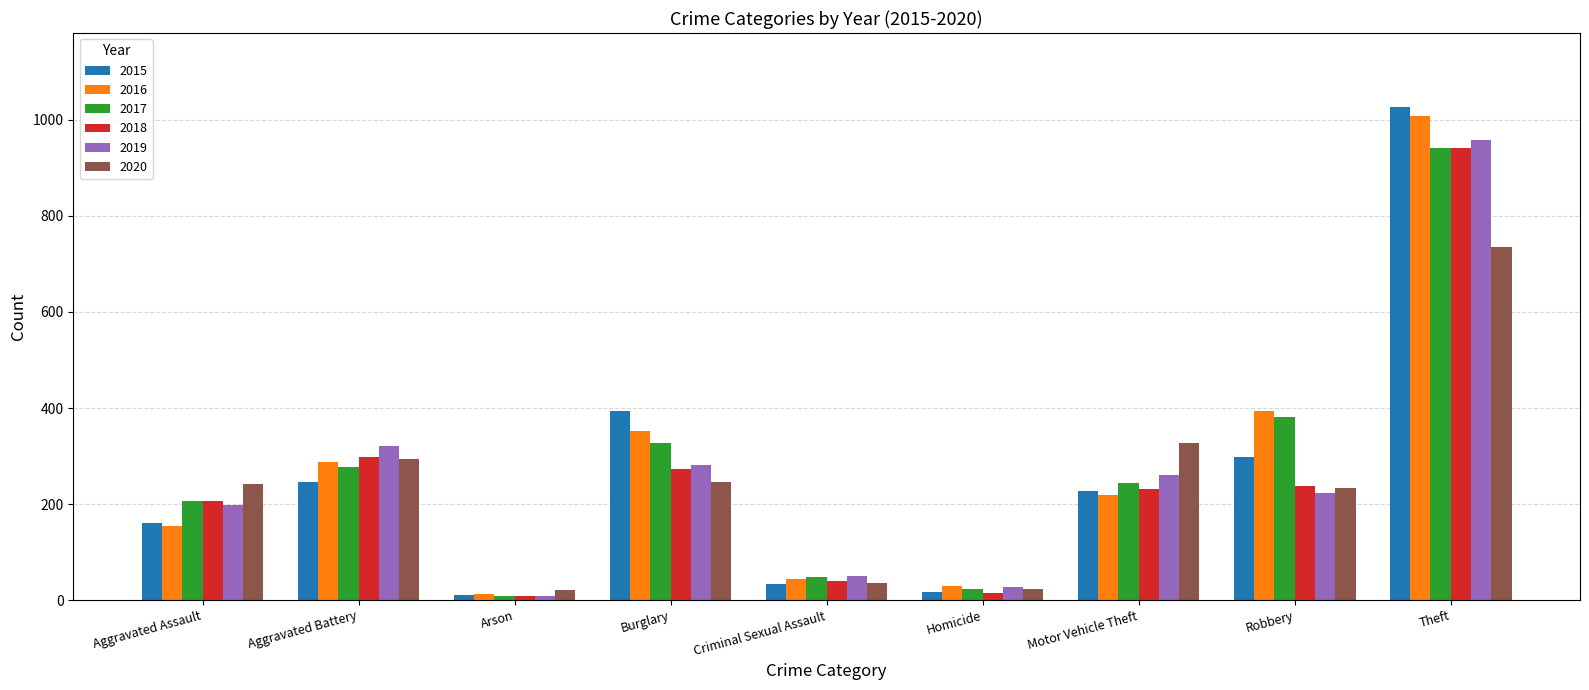

Which series has the widest spread of values?

2015